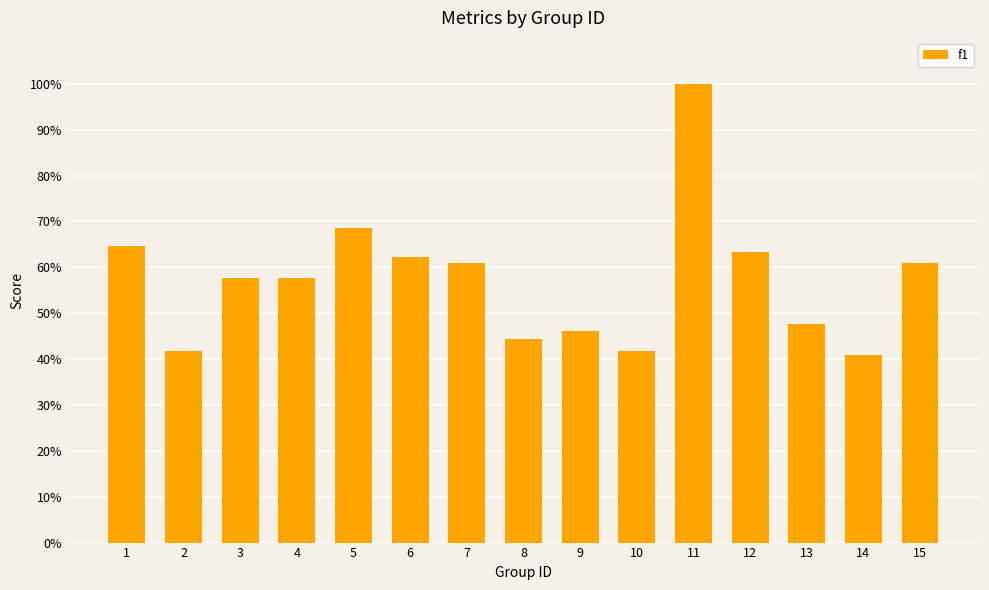

Is it true that the value at 10 is 0.4?

True